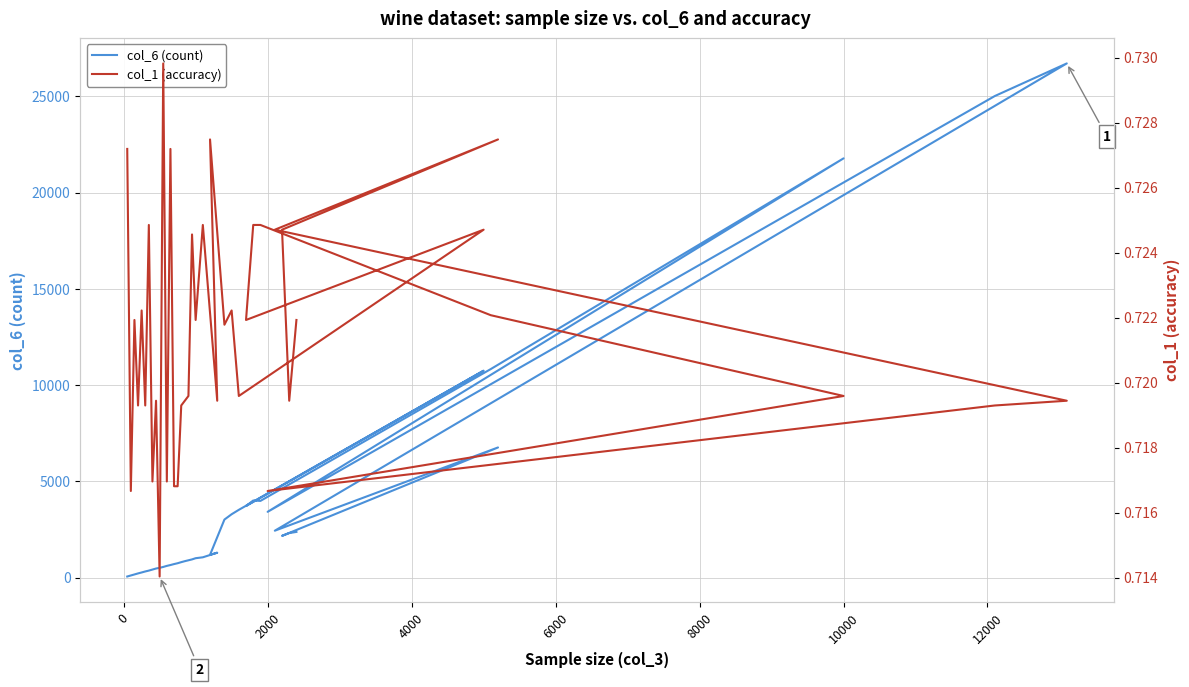

What is the maximum value shown in the chart?

26708.0